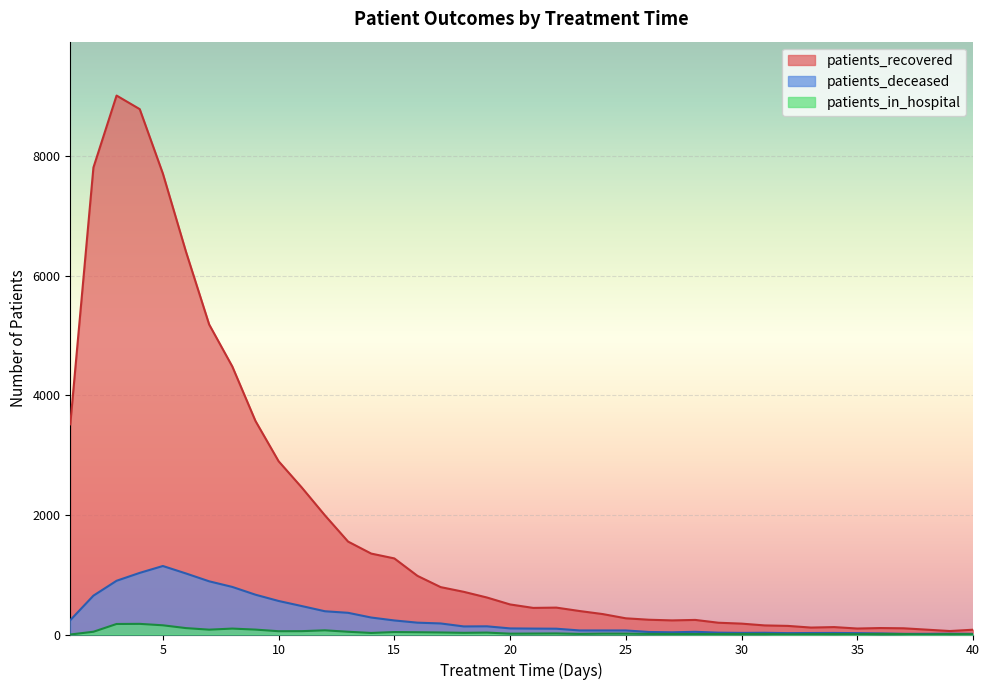

Between 5 and 1, which is larger?

5